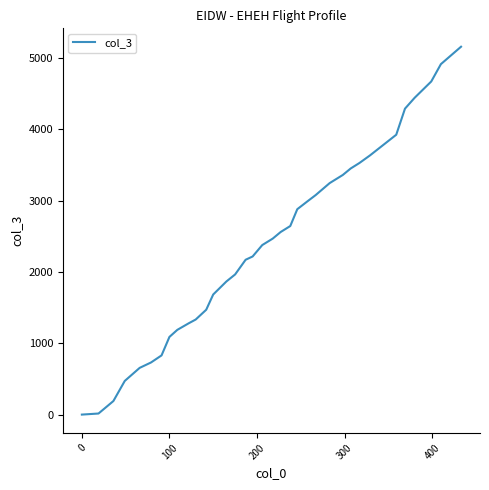

What is the difference between the maximum and minimum values?

5158